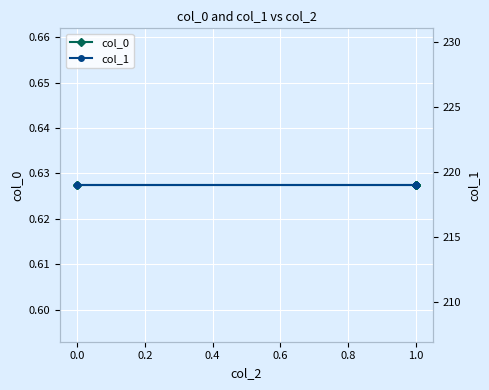

Rank the series by their average value, from lowest to highest.

col_0, col_1